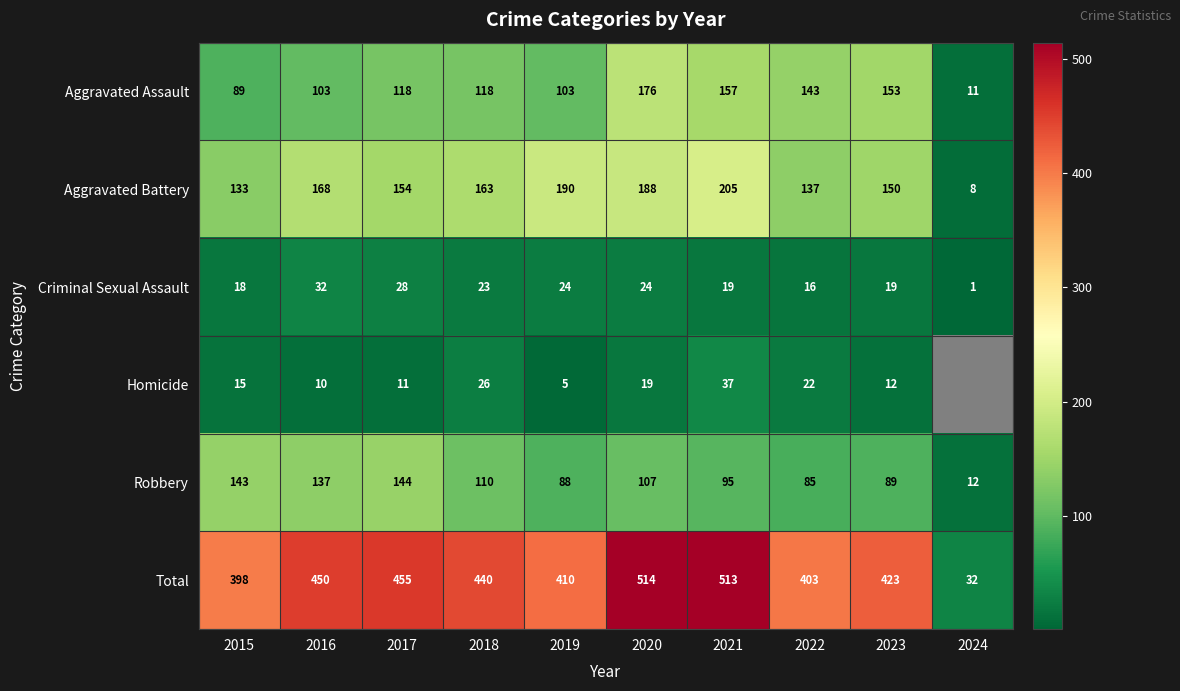

Which series changed the most between 2017 and 2022?

Robbery